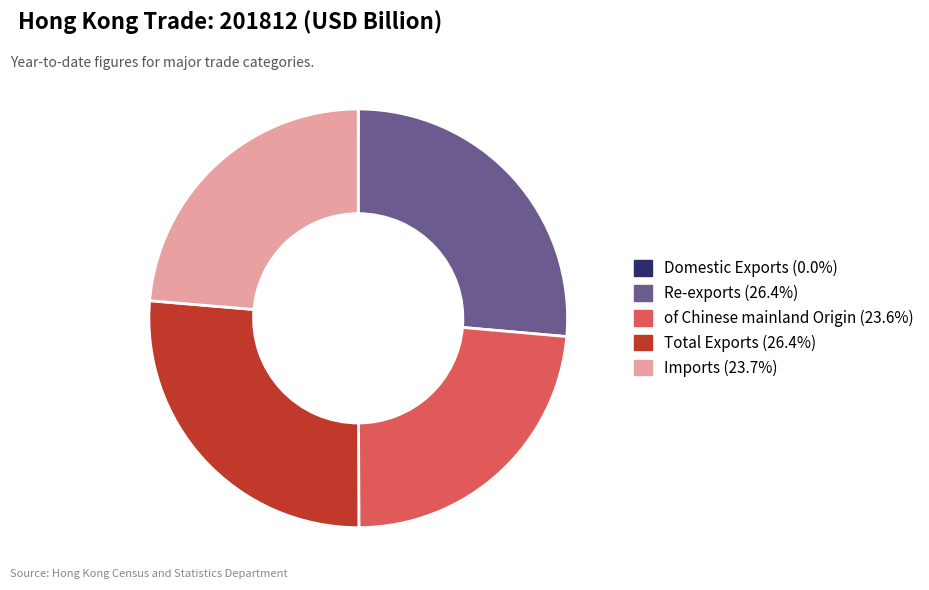

Approximately how many times larger is the value at Imports compared to of Chinese mainland Origin?

1.0